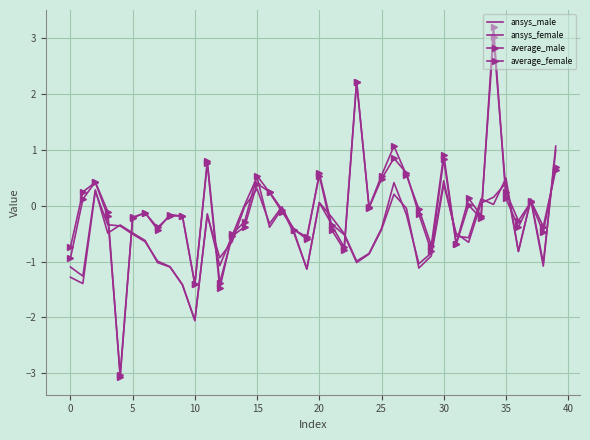

What is the value of the average_male point at the 32nd from the left?

-0.7